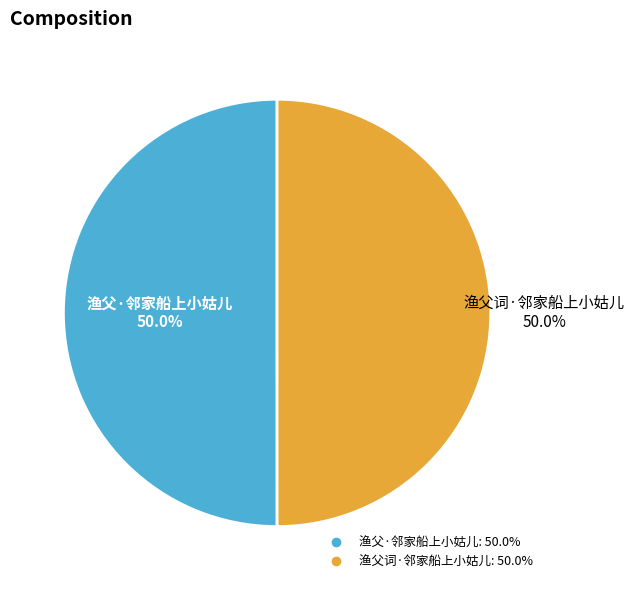

Combined, do 渔父·邻家船上小姑儿 and 渔父词·邻家船上小姑儿 account for over 50%?

Yes